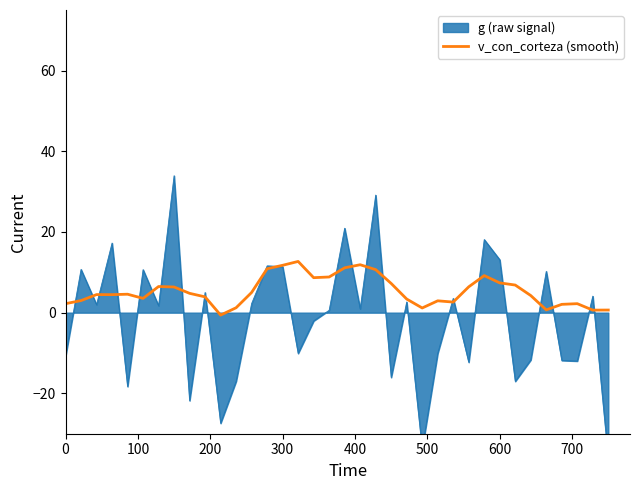

True or false: v_con_corteza (smooth) has a value of 11.7 at 300.

True